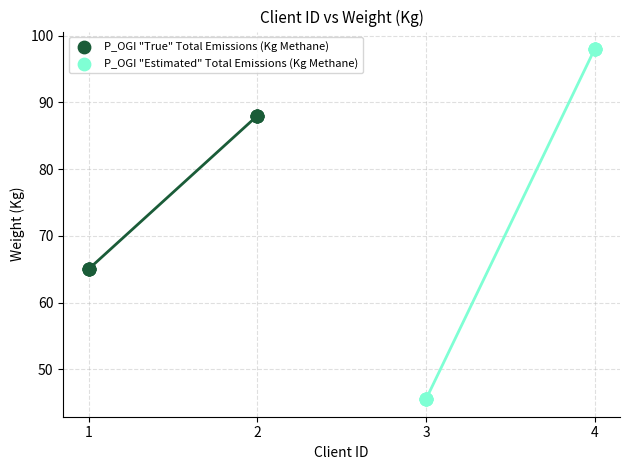

Which series reaches the minimum Y coordinate?

P_OGI "Estimated" Total Emissions (Kg Methane)